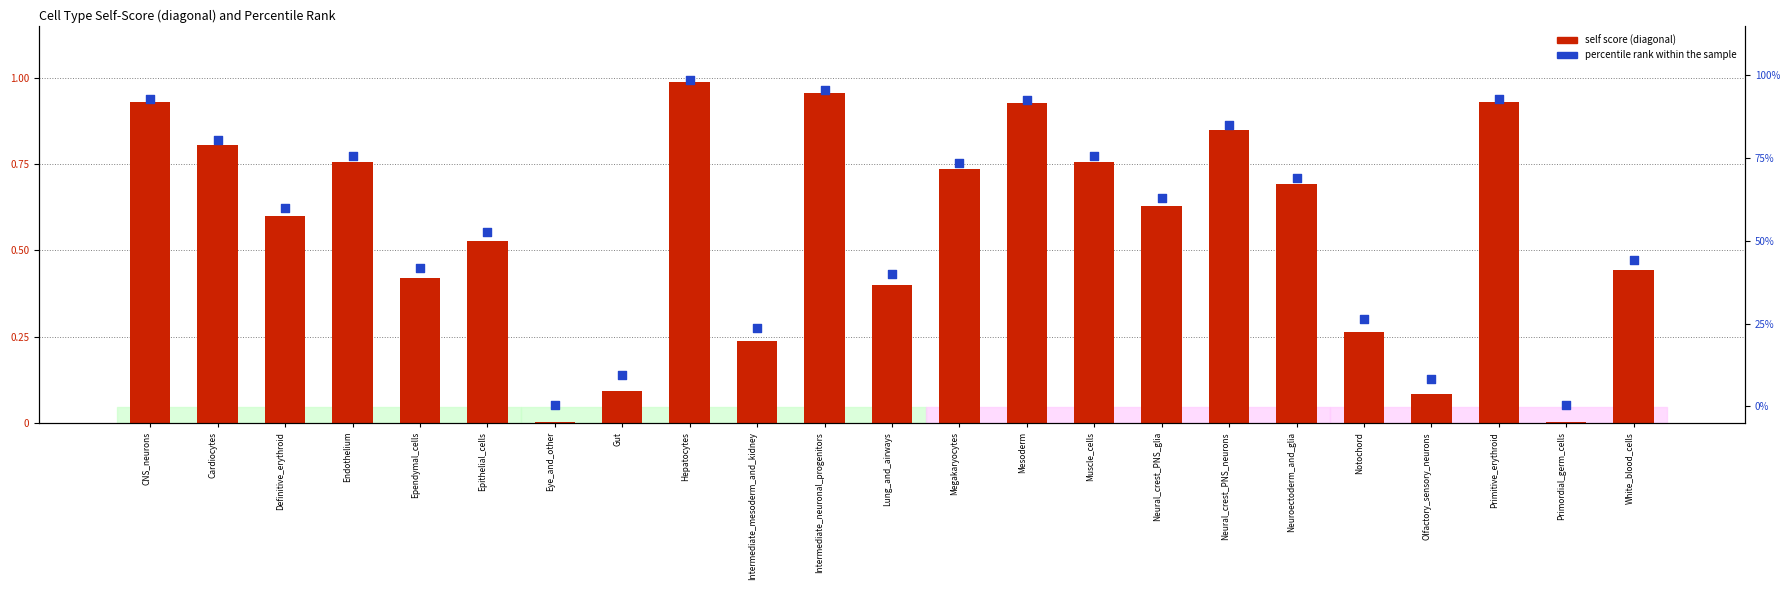

Is the value of self score (diagonal) at Neural_crest_PNS_glia greater than the value of percentile rank within the sample at Intermediate_neuronal_progenitors?

No